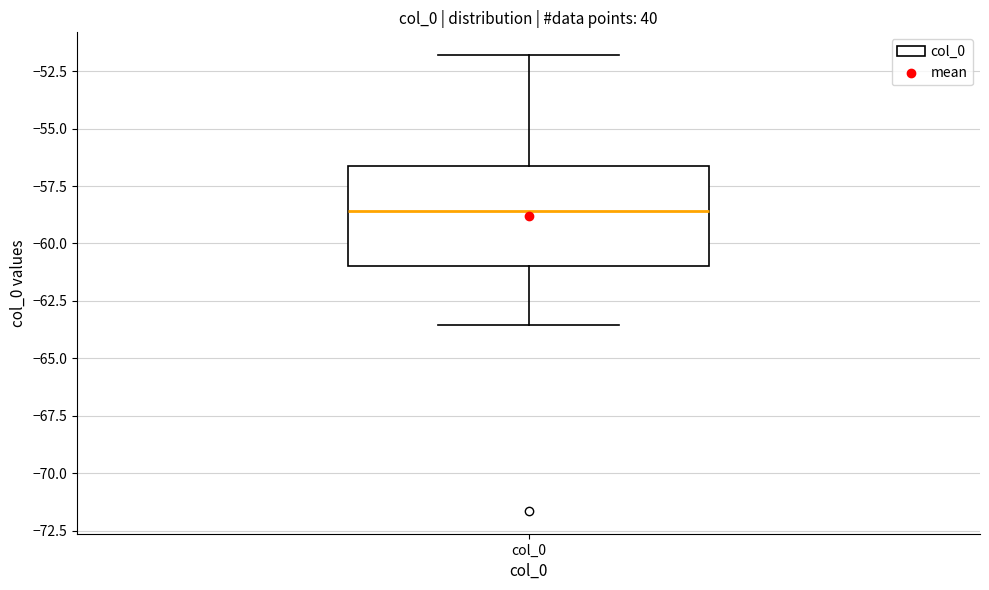

Where does the lower whisker of the box for col_0 end on the y-axis? The values are not printed on the chart, so give them approximately, as read against the axis.

-63.5